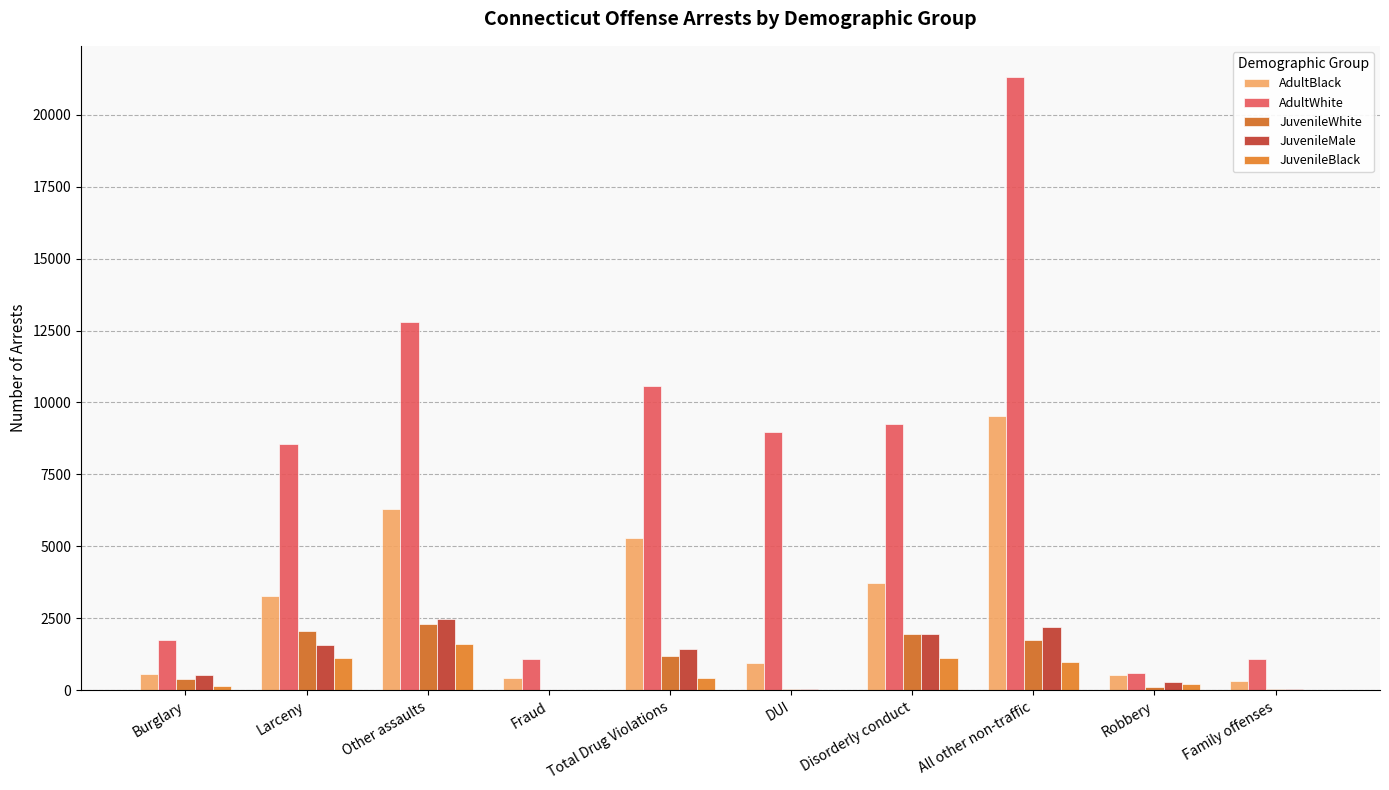

Reading right to left, extract all data points from this chart.

AdultBlack: 329	538	9524	3721	942	5305	420	6289	3285	580
AdultWhite: 1077	611	21324	9253	8963	10579	1084	12809	8546	1756
JuvenileWhite: 59	116	1750	1951	62	1200	24	2318	2068	405
JuvenileMale: 59	292	2186	1964	54	1420	22	2487	1565	520
JuvenileBlack: 14	207	1000	1119	0	428	13	1627	1131	168